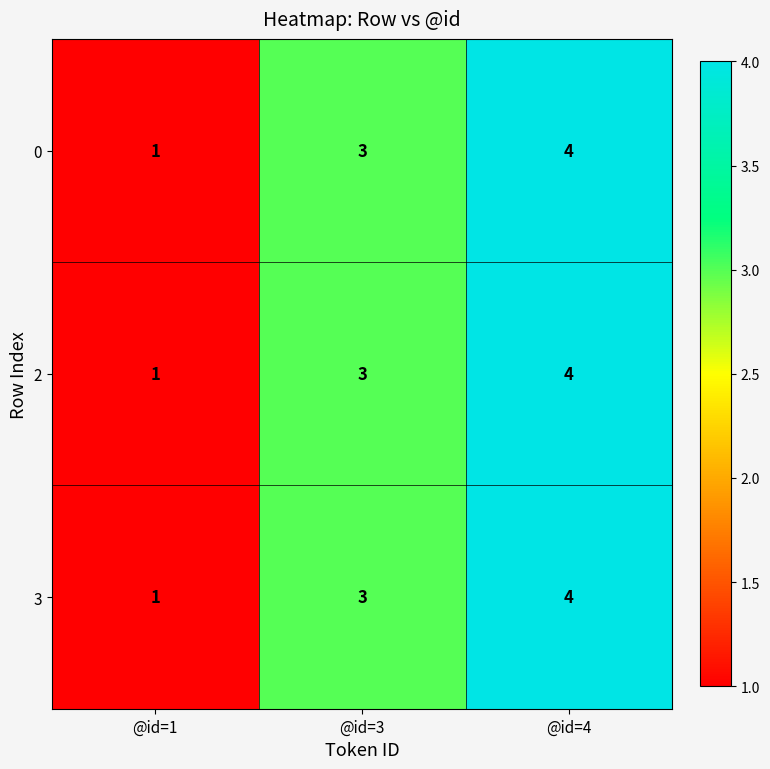

What is the total value across all series at @id=4?

12